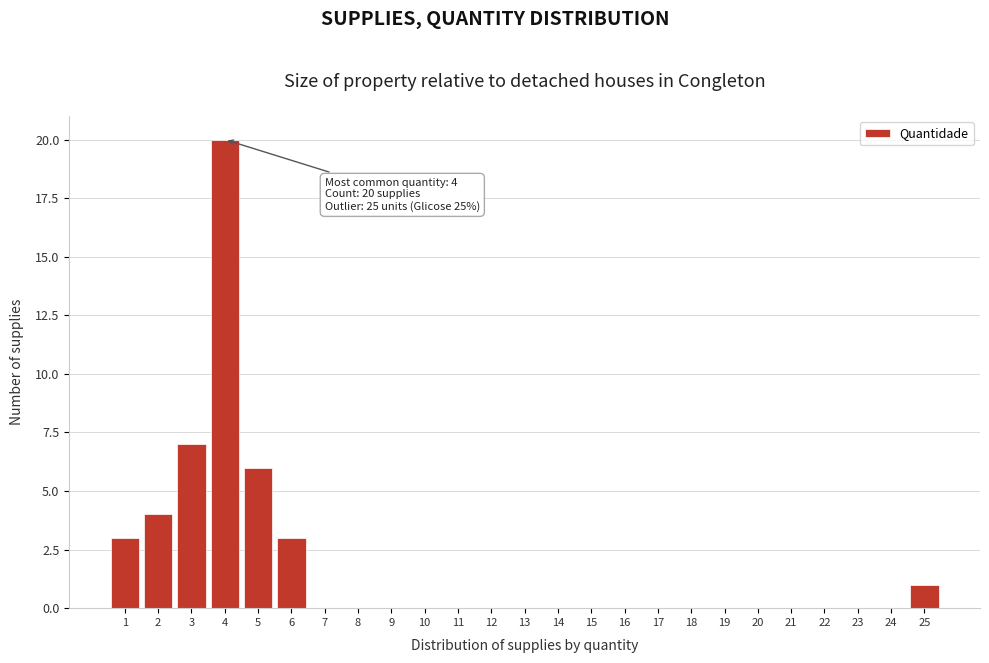

Reading left to right, list all the values displayed in this chart.

1=3	2=4	3=7	4=20	5=6	6=3	7=0	8=0	9=0	10=0	11=0	12=0	13=0	14=0	15=0	16=0	17=0	18=0	19=0	20=0	21=0	22=0	23=0	24=0	25=1